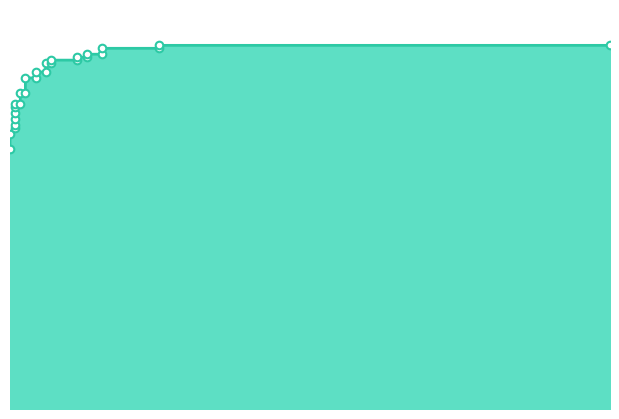

Which has a higher value, 0.008547008547008548 or 0.1111111111111111?

0.1111111111111111